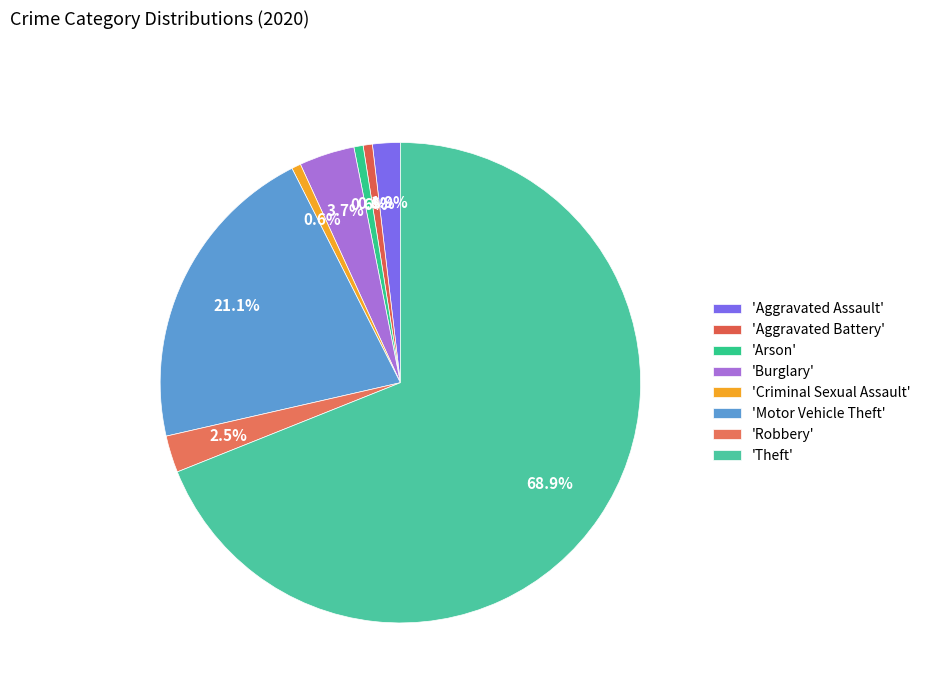

Which category accounts for the majority?

'Theft'